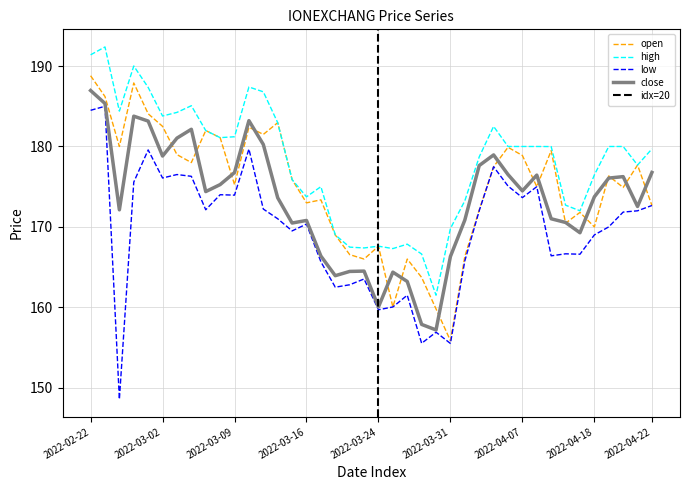

What is the label of the 17th point from the left?

2022-03-17